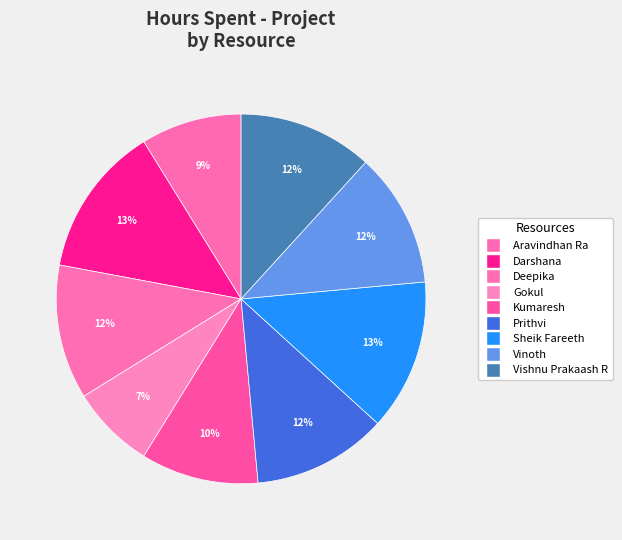

To the nearest percent, what portion does Darshana represent?

13%